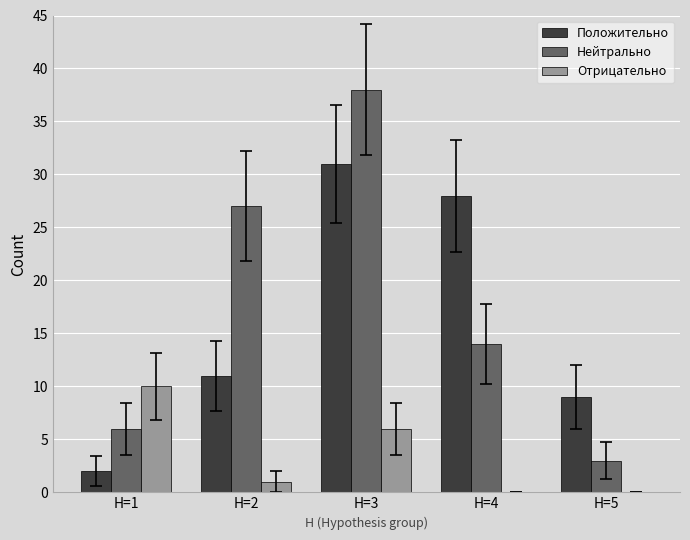

Does the chart contain stacked bars?

No